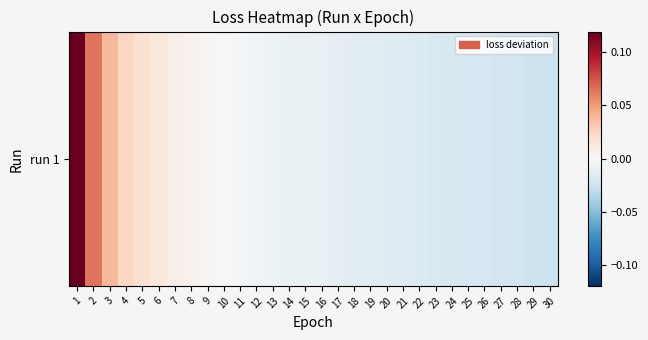

How many values are below zero?

21